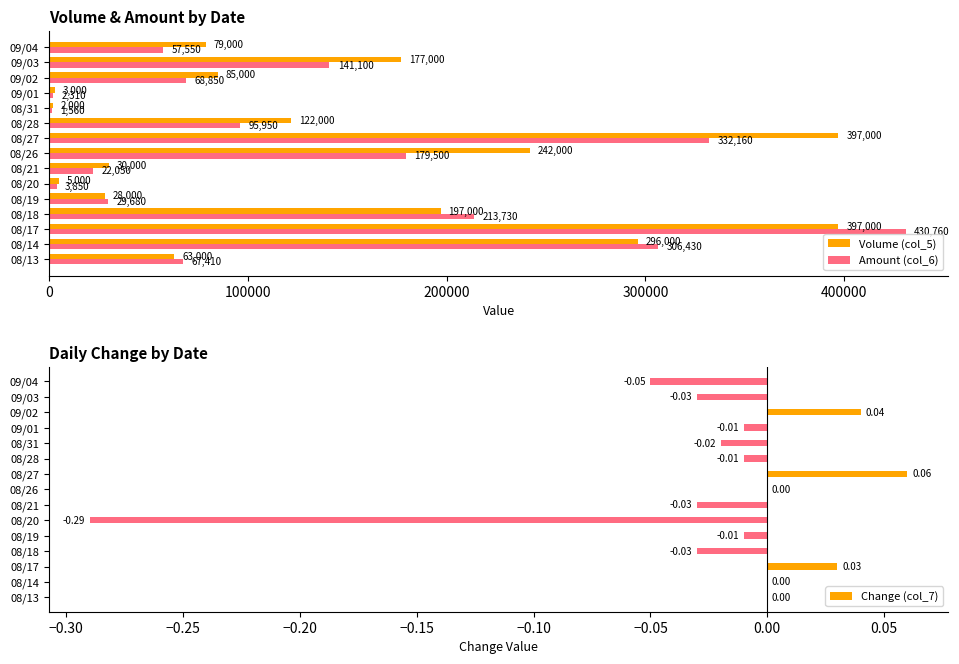

Count the number of categories in the chart.

15